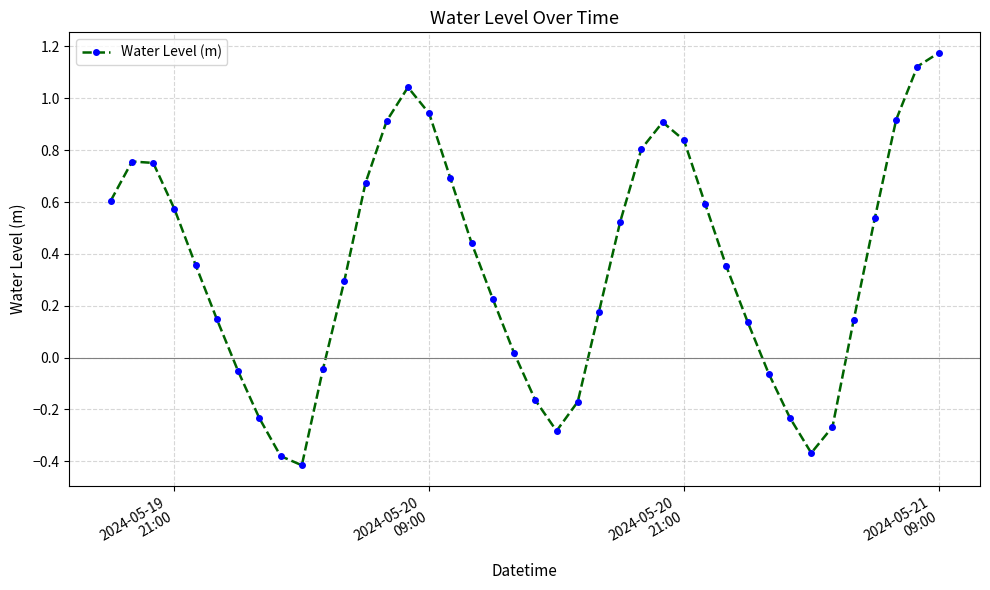

How many values are below zero?

12